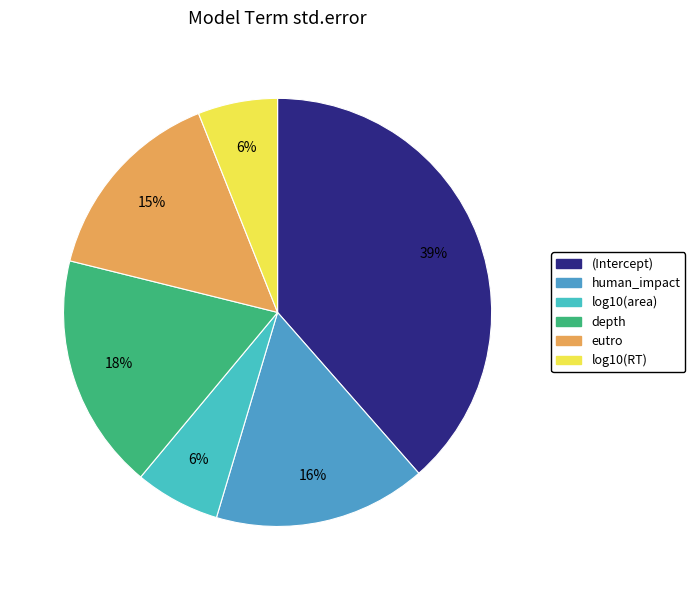

What percentage is NOT represented by (Intercept)?

61.5%